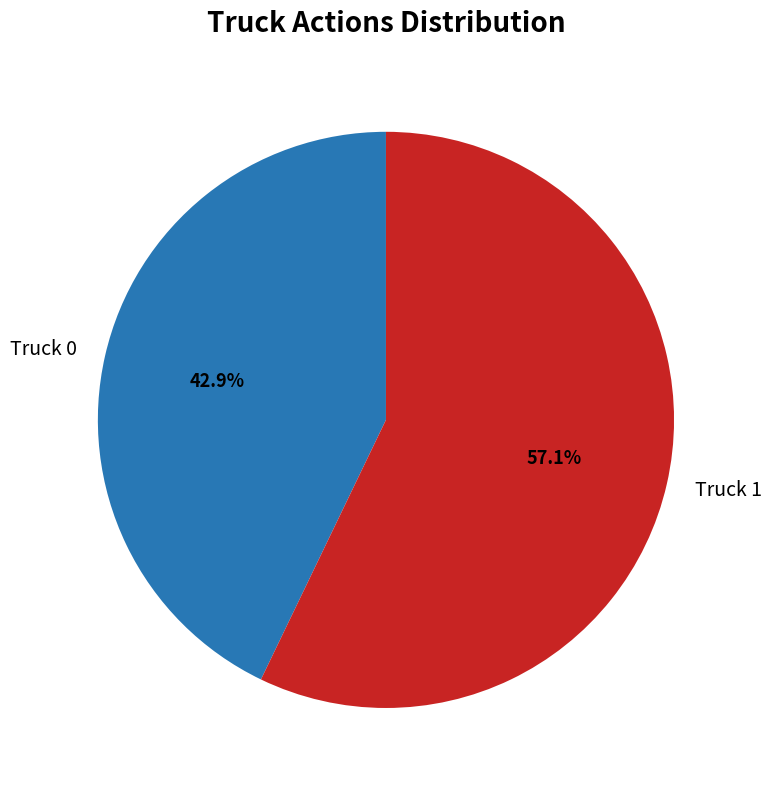

What percentage is the Truck 1 slice, to the nearest percent?

57%